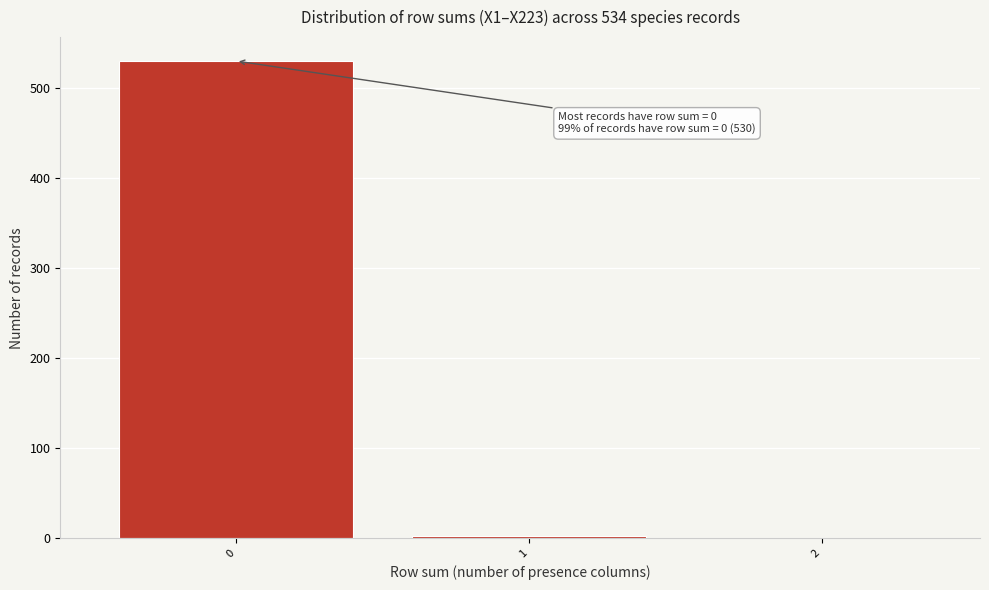

The value at 0 is 530. True or false?

True